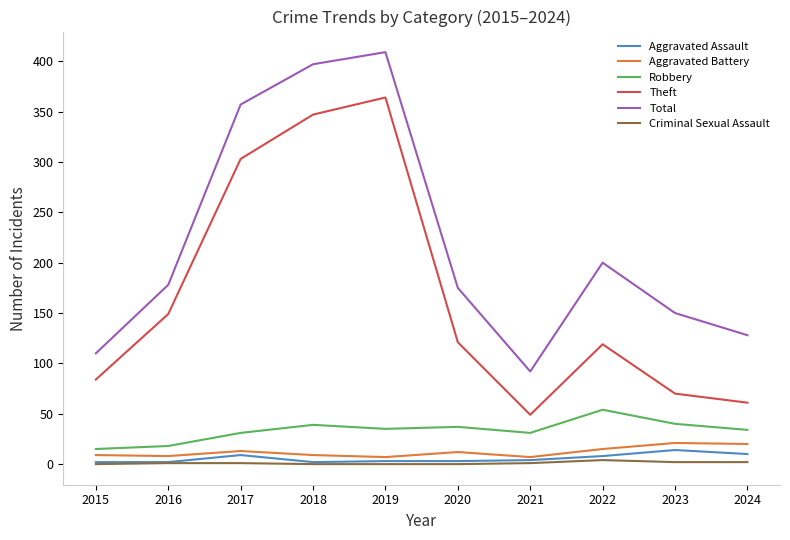

Between 2017 and 2021, which series saw the biggest shift?

Total